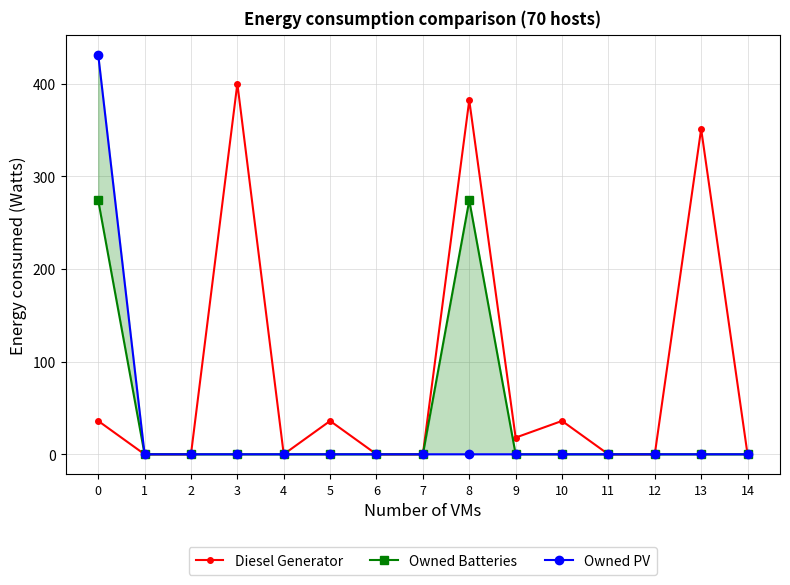

What is the spread (max minus min) of values at 3?

400